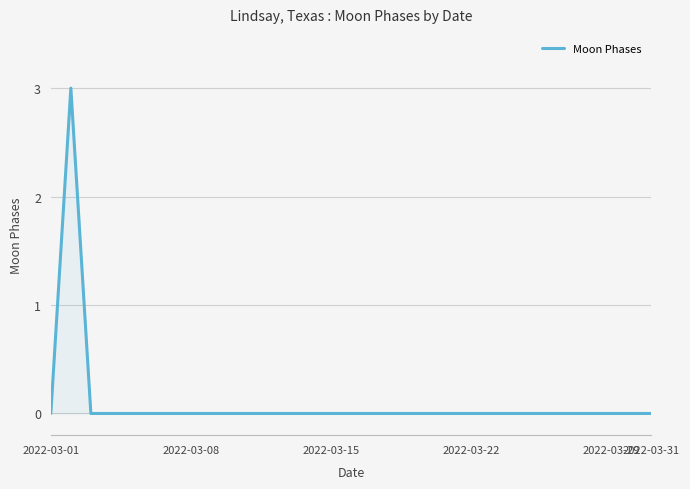

What is the difference between the maximum and minimum values?

3